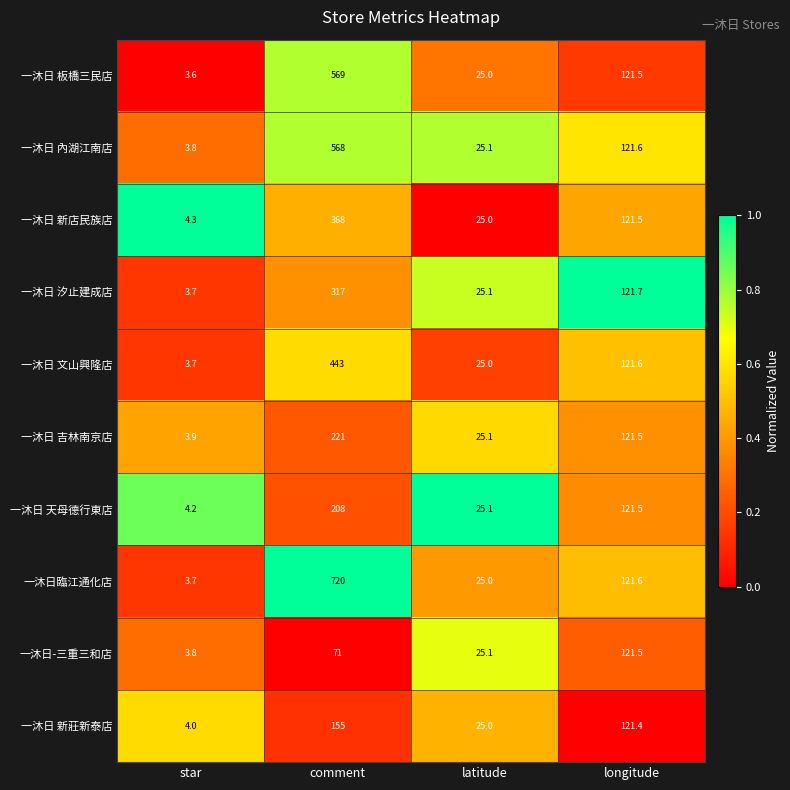

How many series are shown in this chart?

10